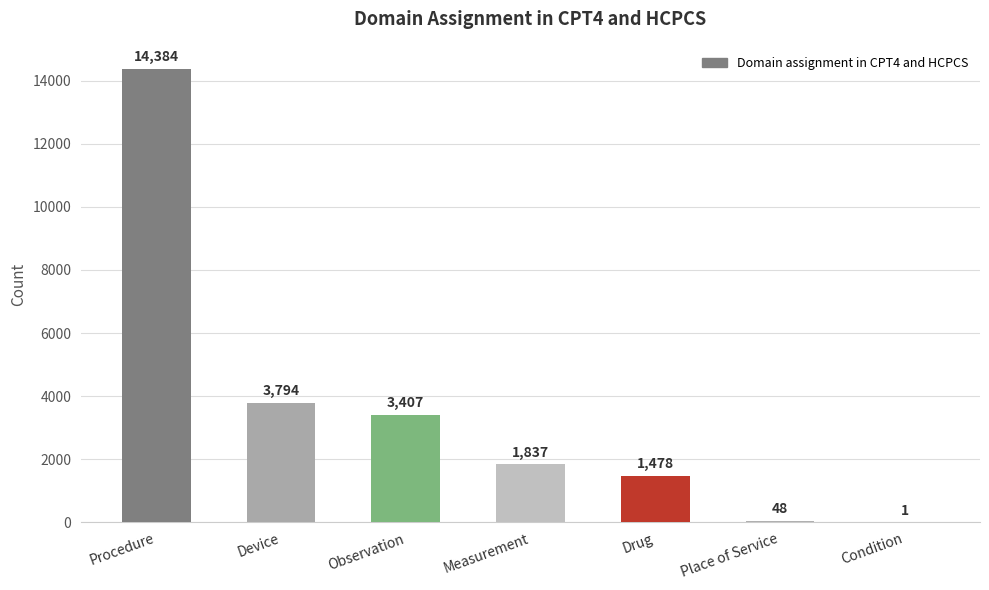

Which label corresponds to the largest value in the chart?

Procedure